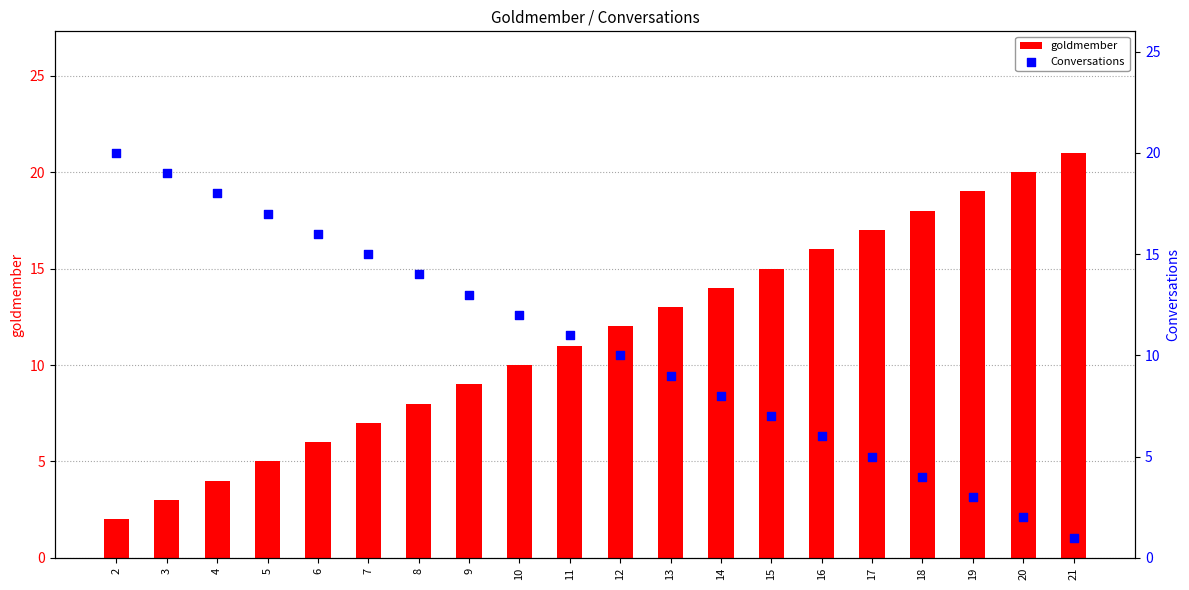

Which series has the widest spread of Y values?

goldmember